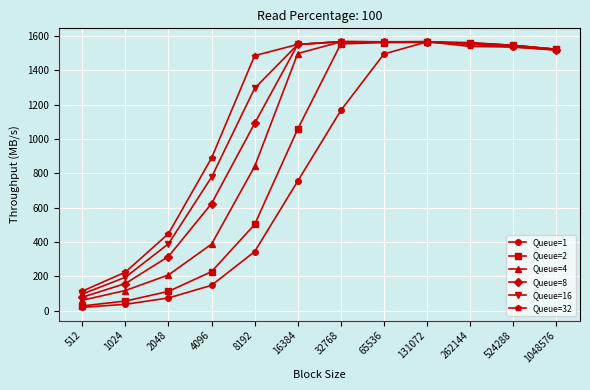

How many lines are shown in the chart?

6